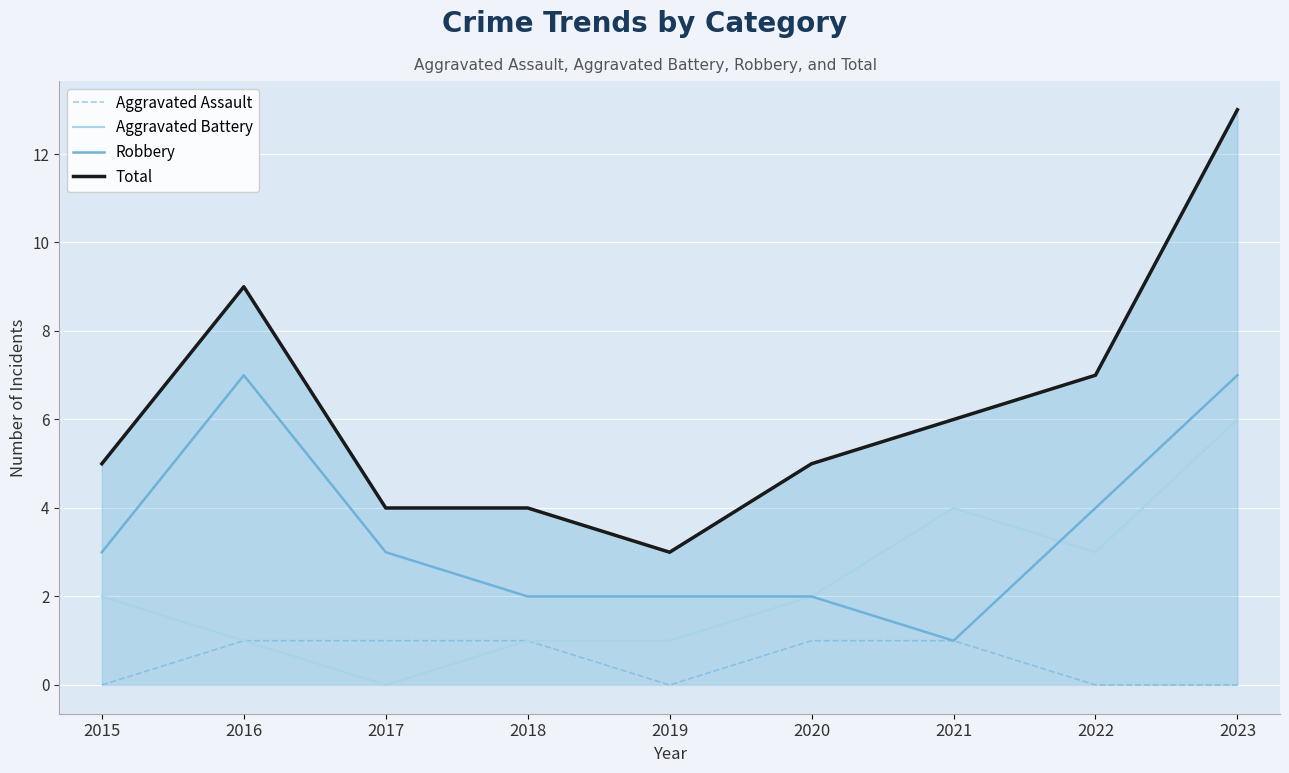

What is the maximum value shown in the chart?

13